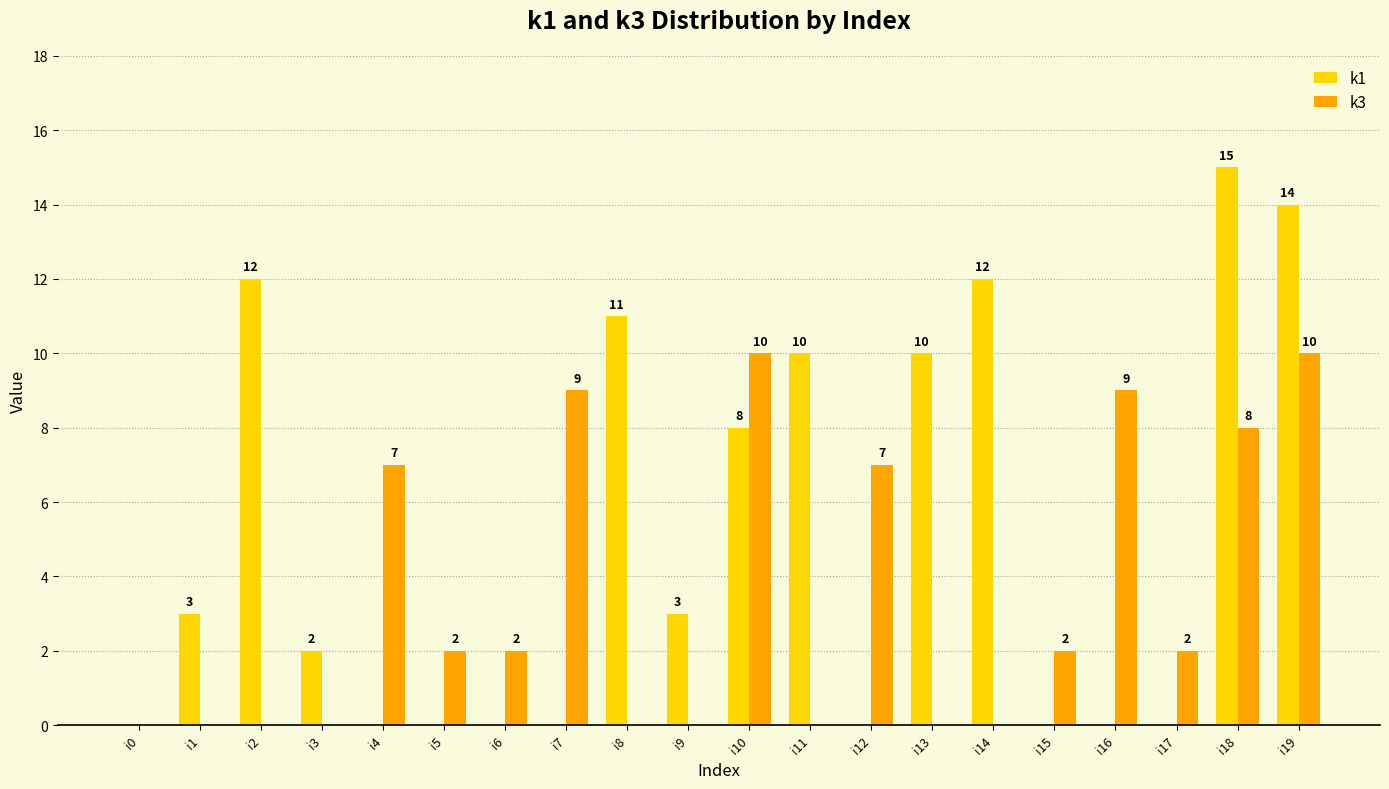

What is the spread (max minus min) of values at i19?

4